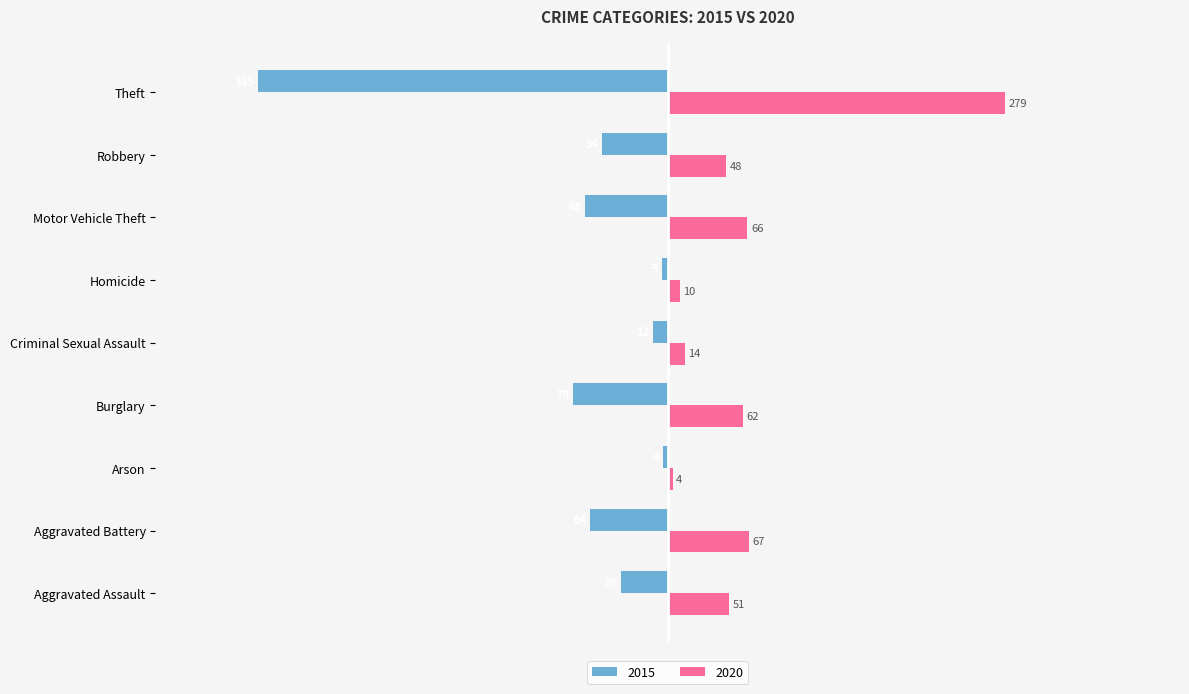

At which label is 2020 closest to 141?

Aggravated Battery